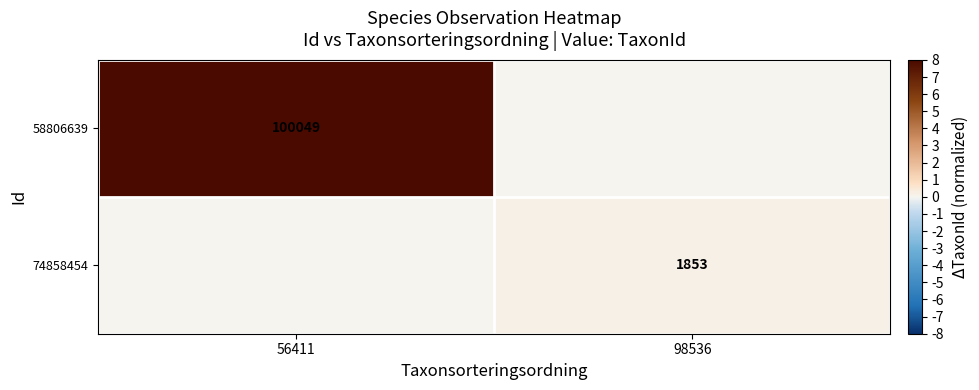

True or false: 58806639 has a value of 138700 at 56411.

False